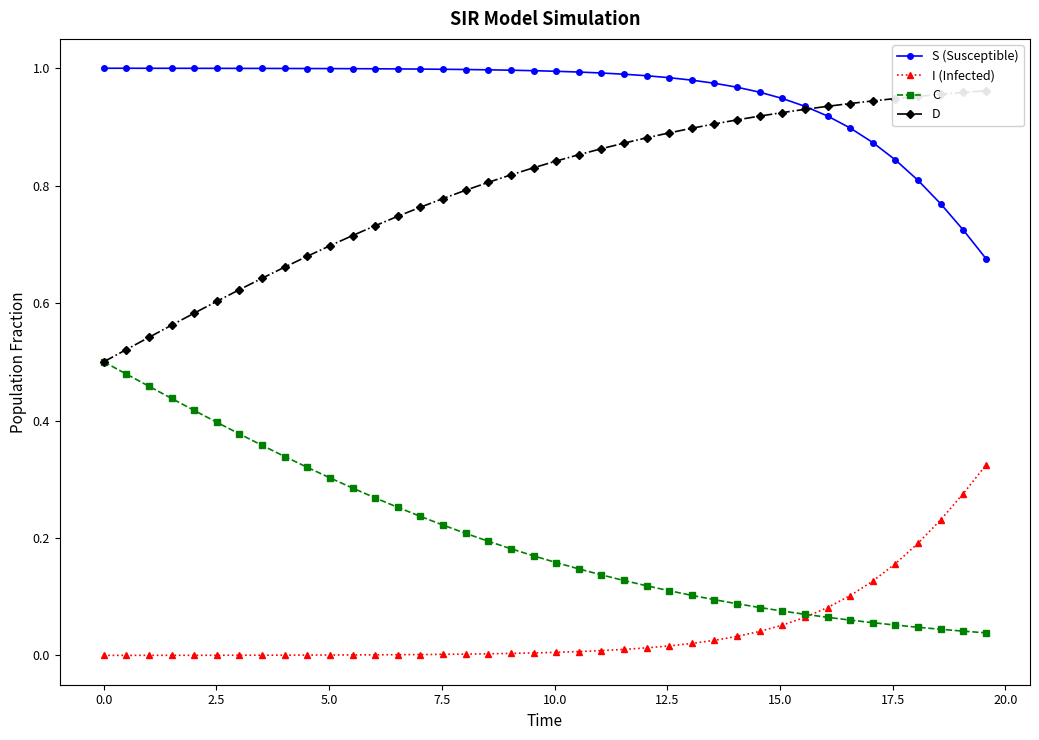

True or false: I (Infected) and S (Susceptible) intersect in this chart.

False